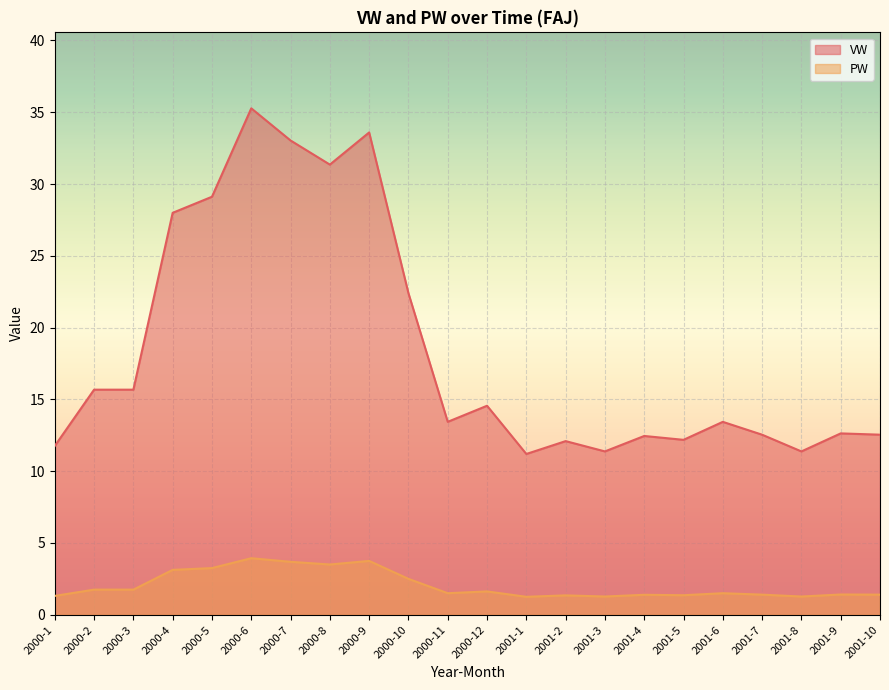

Reading left to right, list all the values displayed in this chart.

VW: 2000-1=11.8	2000-2=15.7	2000-3=15.7	2000-4=28.0	2000-5=29.1	2000-6=35.3	2000-7=33.0	2000-8=31.4	2000-9=33.6	2000-10=22.4	2000-11=13.4	2000-12=14.6	2001-1=11.2	2001-2=12.1	2001-3=11.4	2001-4=12.5	2001-5=12.2	2001-6=13.4	2001-7=12.5	2001-8=11.4	2001-9=12.6	2001-10=12.5
PW: 2000-1=1.3	2000-2=1.8	2000-3=1.8	2000-4=3.1	2000-5=3.2	2000-6=3.9	2000-7=3.7	2000-8=3.5	2000-9=3.8	2000-10=2.5	2000-11=1.5	2000-12=1.6	2001-1=1.2	2001-2=1.4	2001-3=1.3	2001-4=1.4	2001-5=1.4	2001-6=1.5	2001-7=1.4	2001-8=1.3	2001-9=1.4	2001-10=1.4